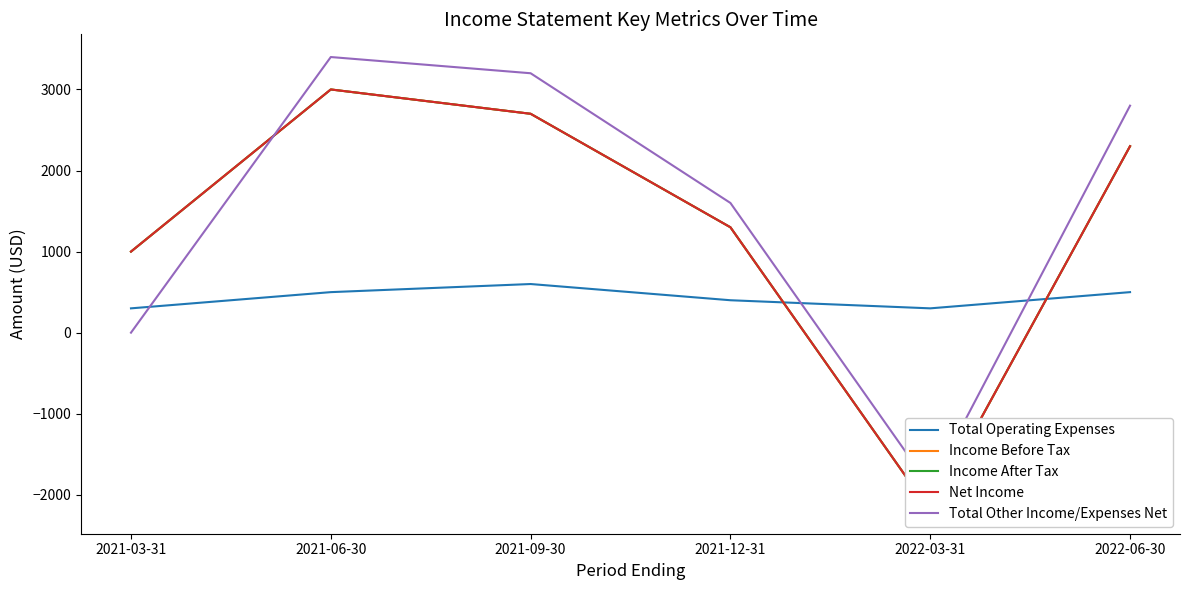

Count the number of categories in the chart.

6